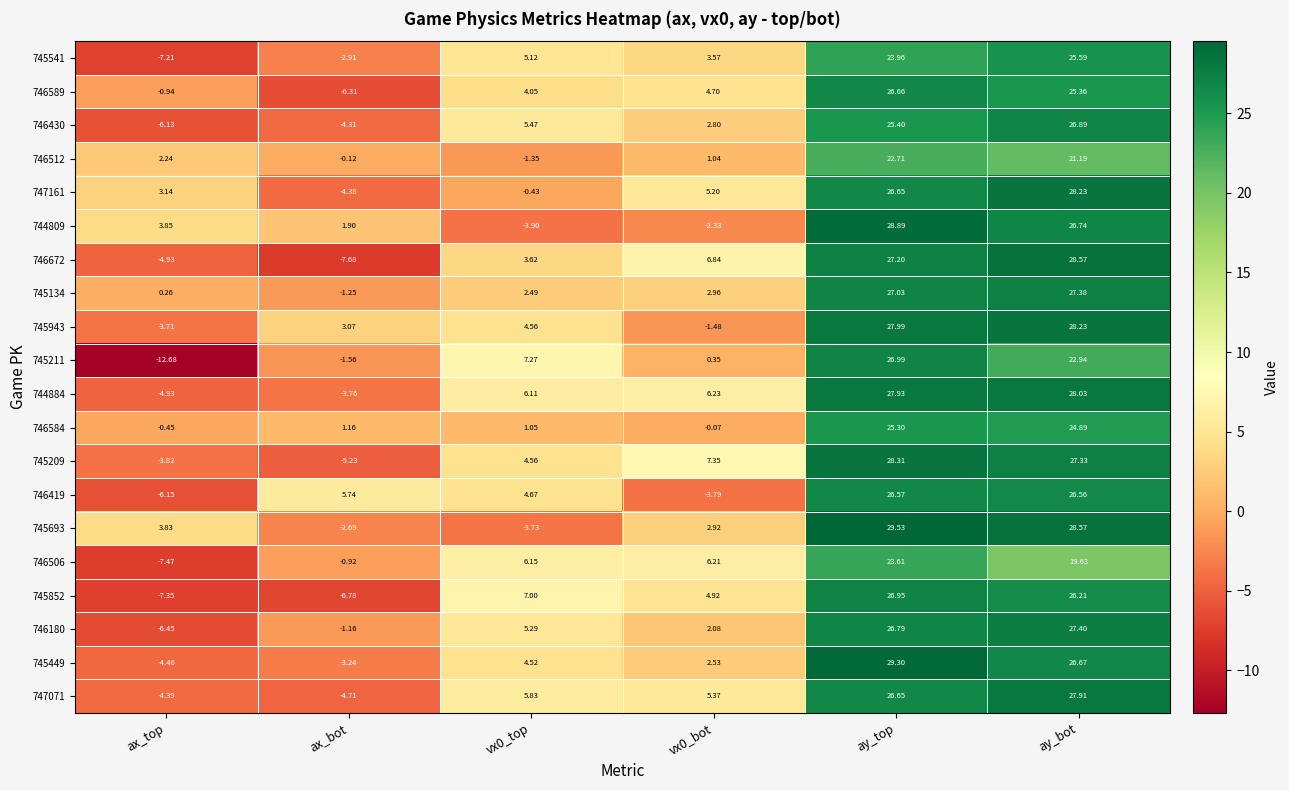

Which label corresponds to the largest value in the chart?

ay_top